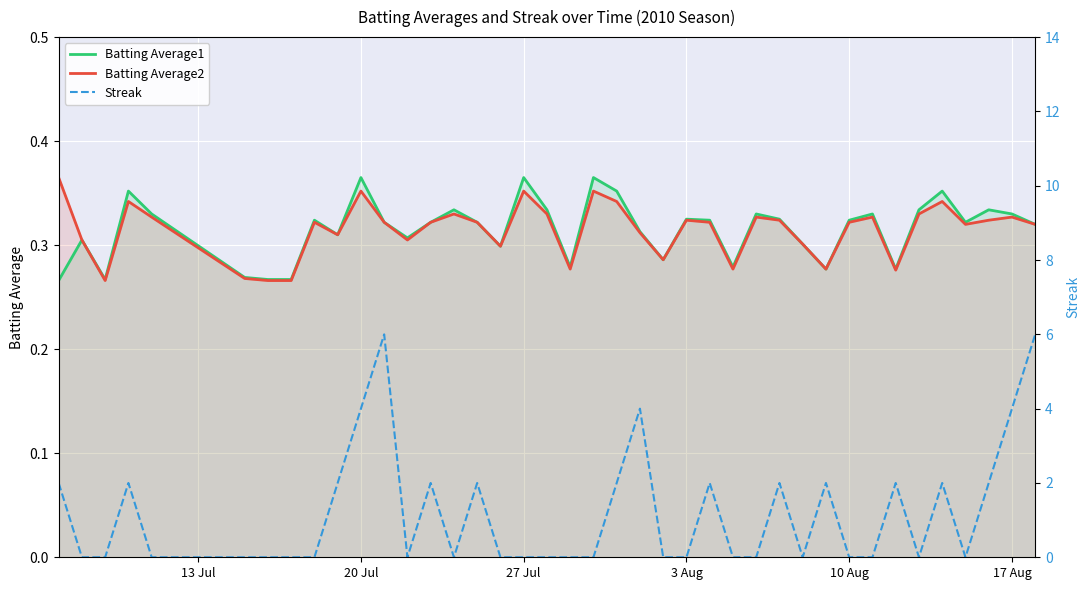

After their last crossing, which series has the higher values: Batting Average1 or Streak?

Streak